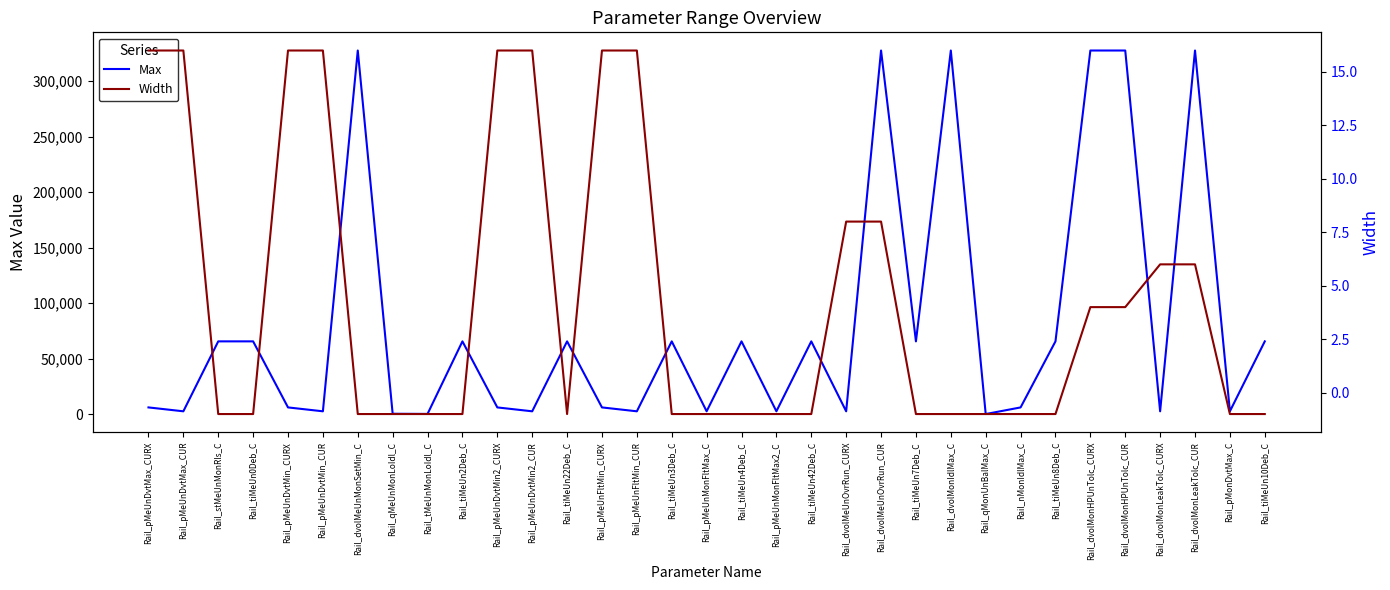

How many lines are shown in the chart?

2